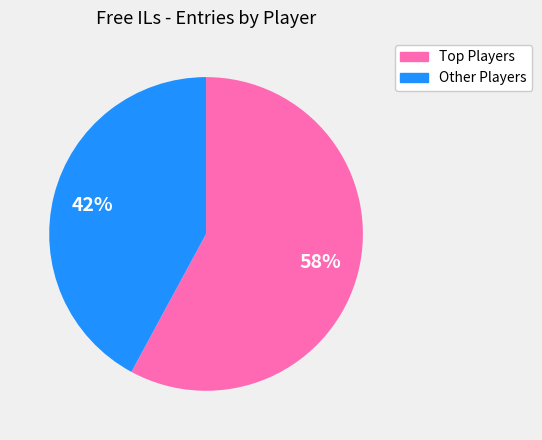

Does any single category account for the majority?

Yes